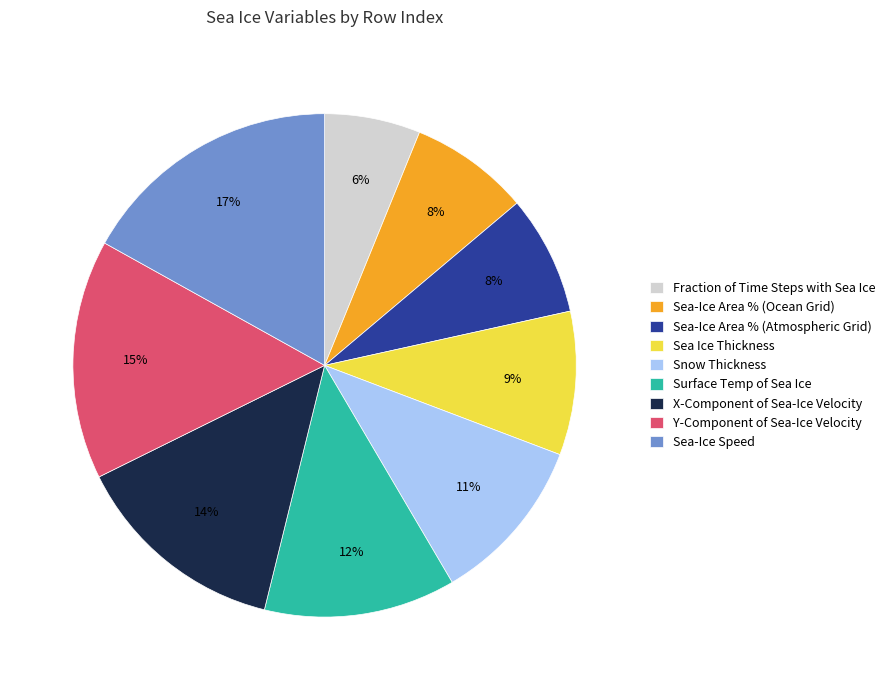

True or false: Y-Component of Sea-Ice Velocity accounts for 15% of the total.

True